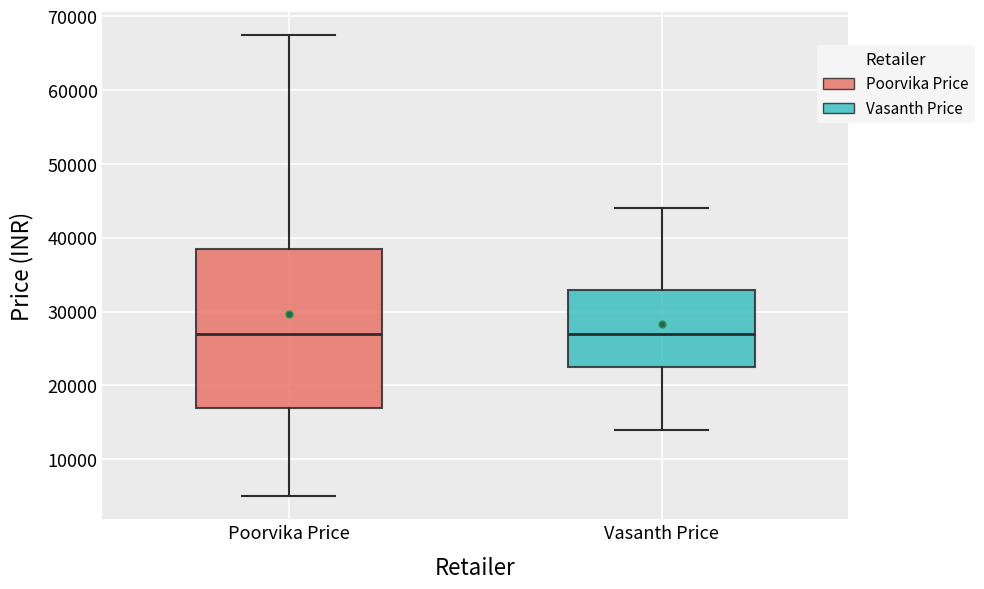

Reading left to right, transcribe this box plot: for each box, give where its median line is, the range the box spans, and where its two whiskers end, as read against the y-axis. The values are not printed on the chart, so give them approximately, as read against the axis.

Poorvika Price: median 27000, box 17000 to 38000, whiskers 5000 to 67000
Vasanth Price: median 27000, box 22000 to 33000, whiskers 14000 to 44000